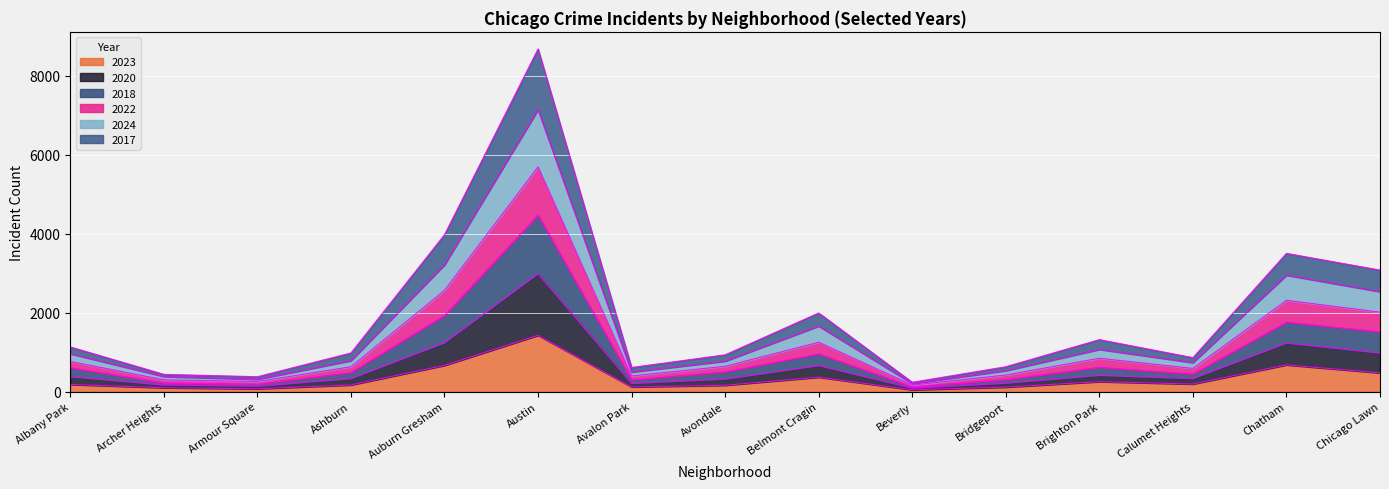

What is the highest value of the 2023 series?

1426